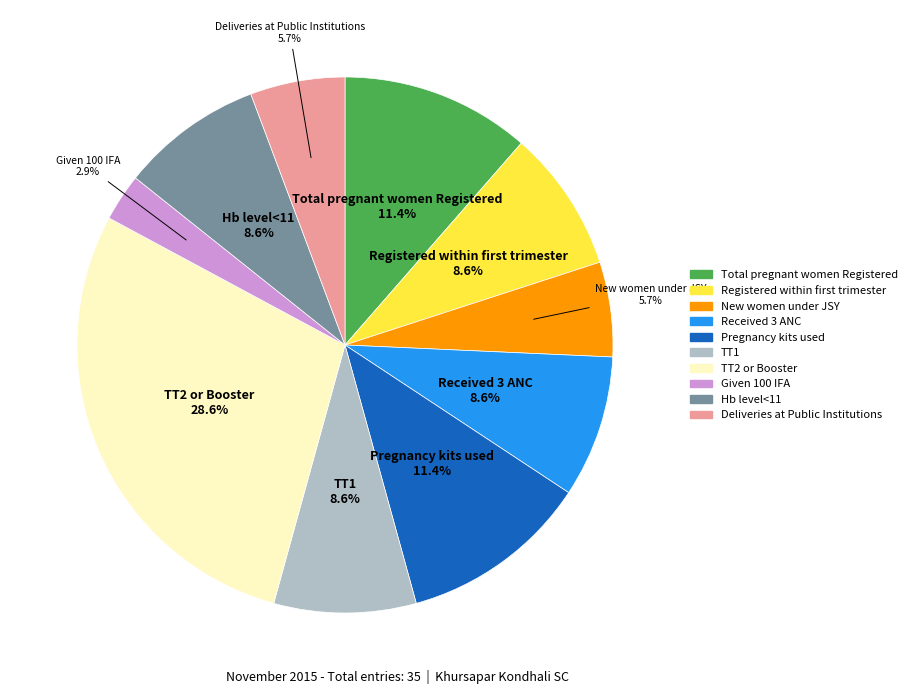

Count the number of slices in the pie.

10